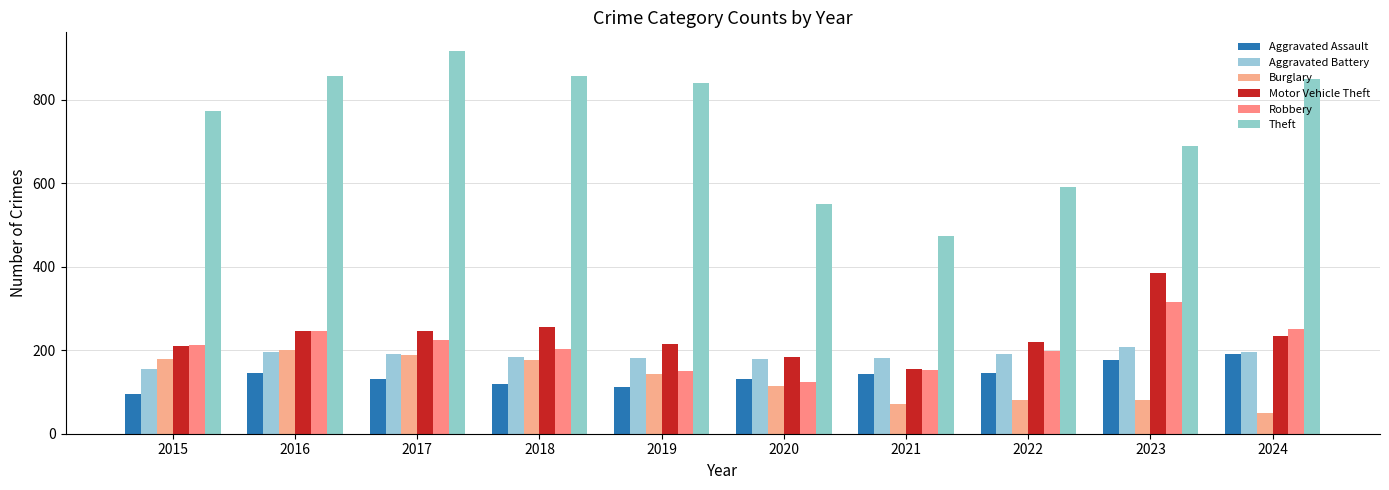

How many bars are there in total?

60